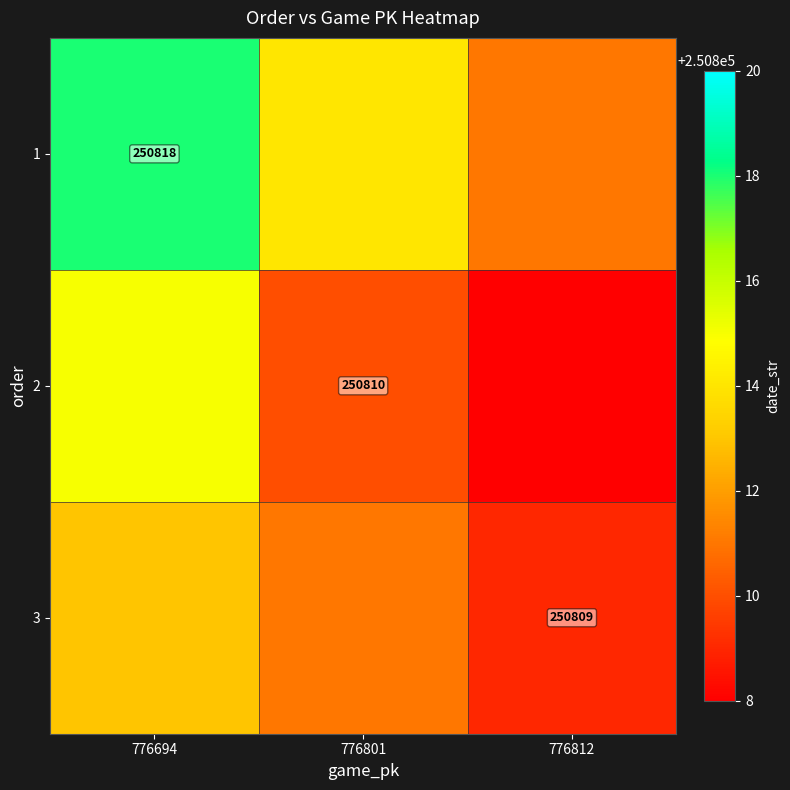

Is the value of 1 at 776694 greater than the value of 2 at 776801?

Yes